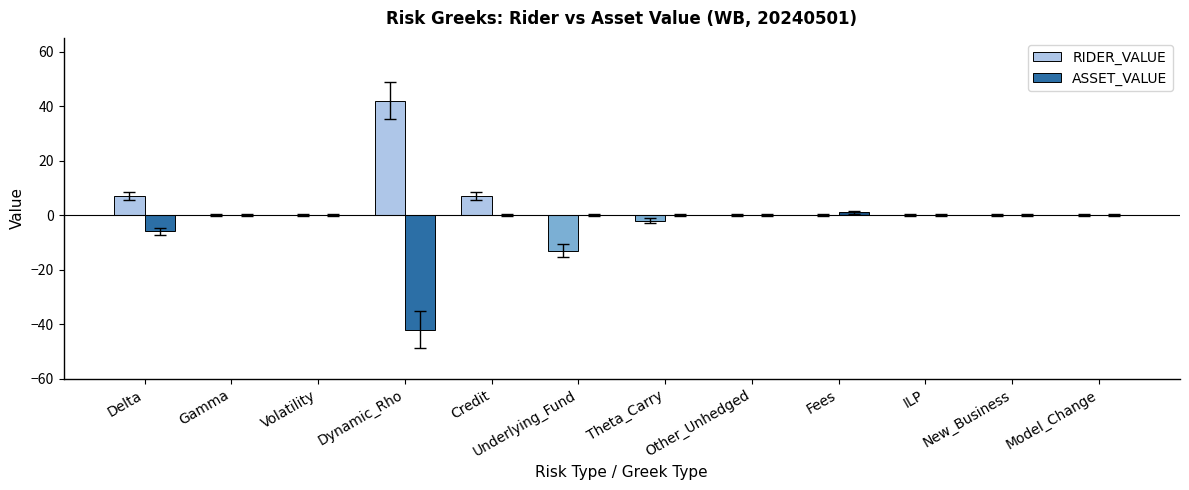

What is the maximum value shown in the chart?

42